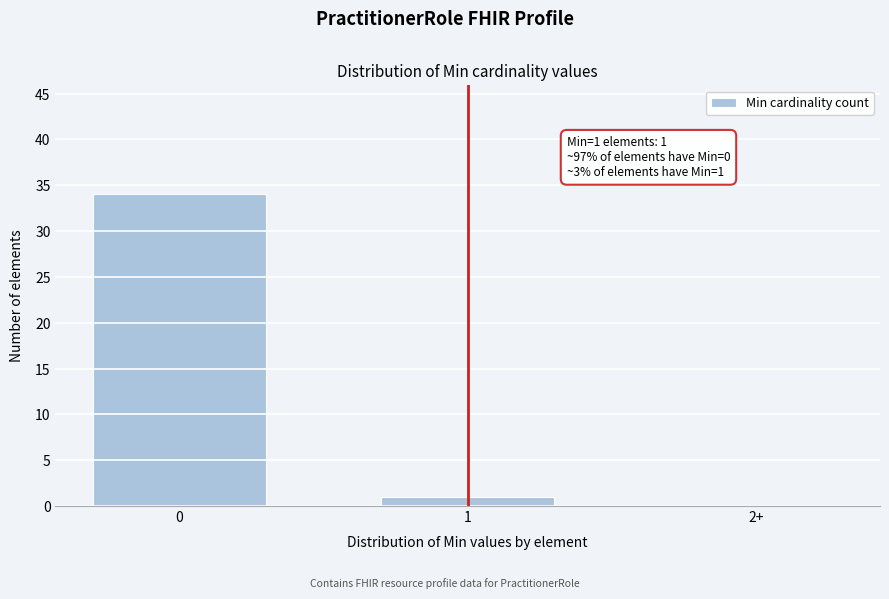

Reading left to right, extract all data points from this chart.

0=34	1=1	2+=0